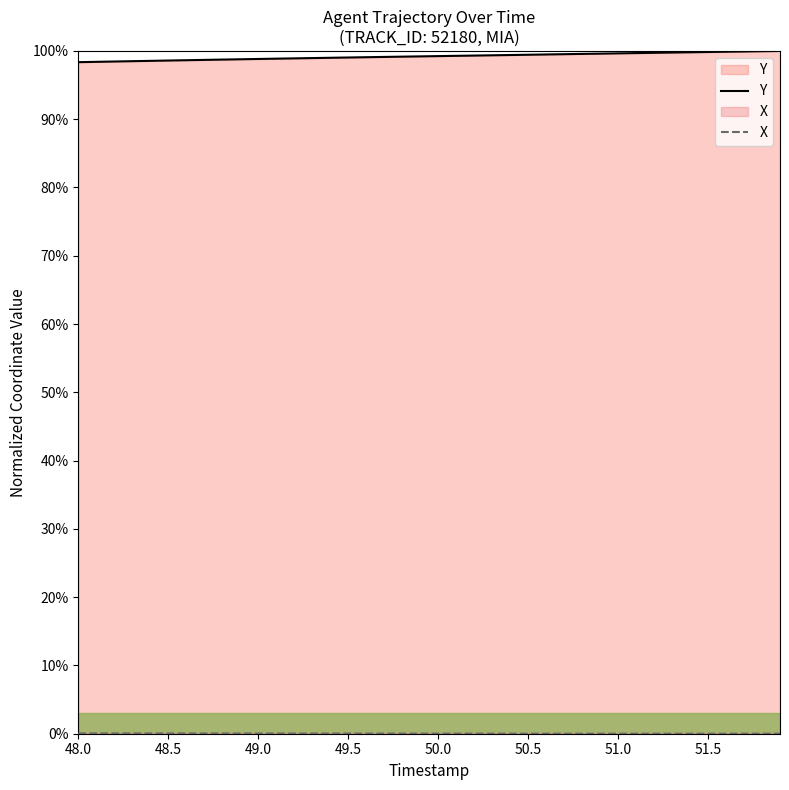

True or false: Y has a value of 1.0 at 49.0.

True